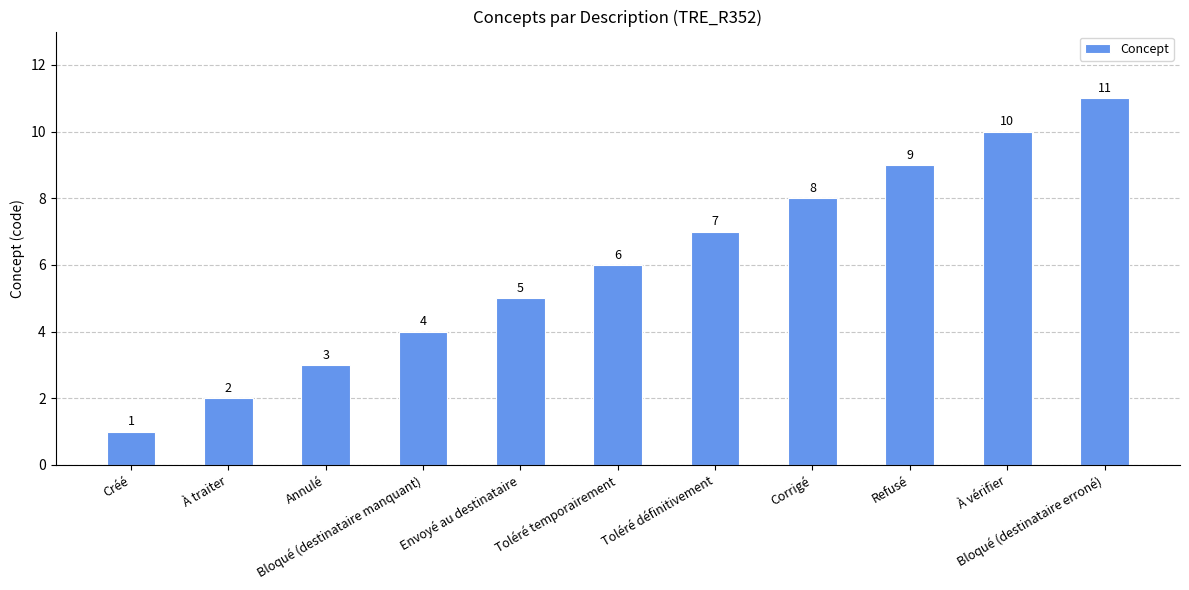

What is the value of the 2nd bar from the left?

2